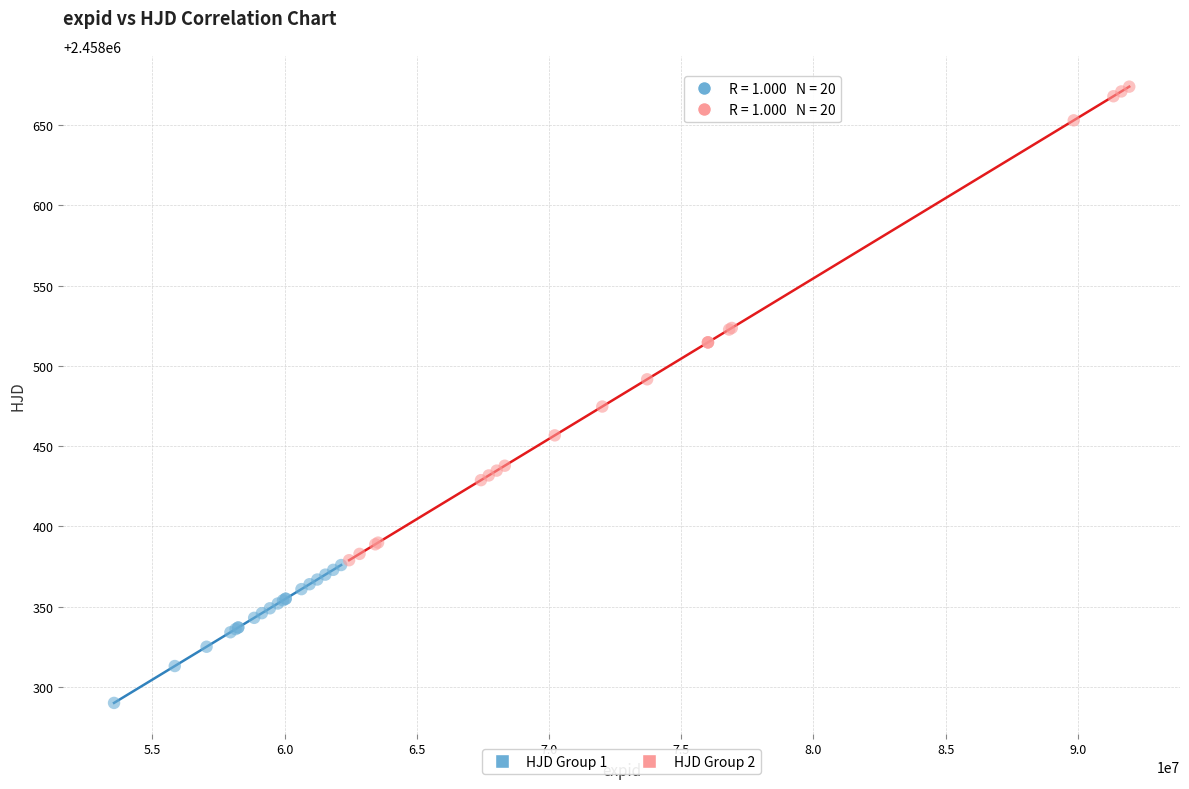

Which series reaches the maximum Y coordinate?

HJD Group 2